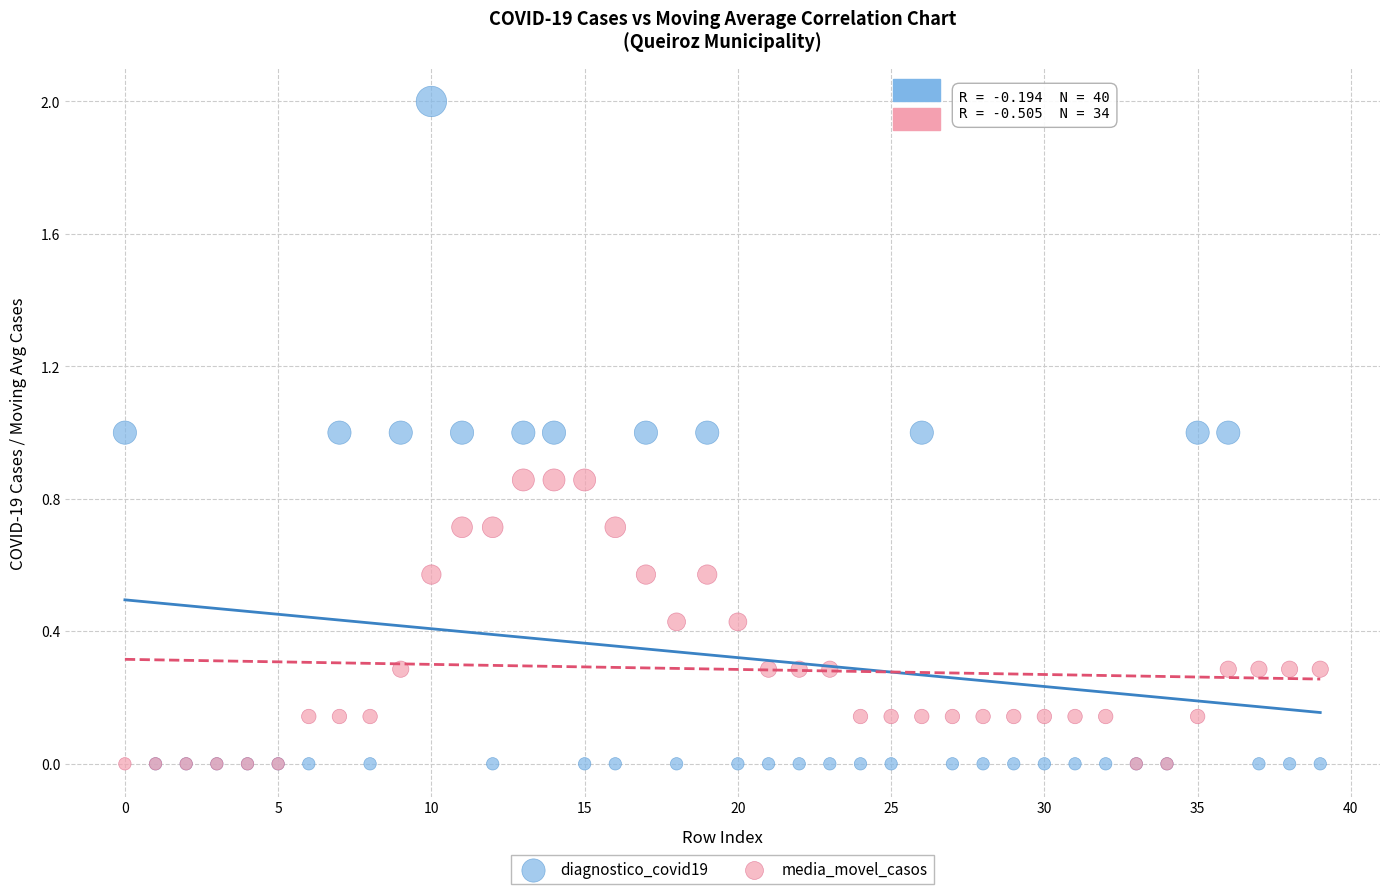

What are all the series names shown in the legend?

diagnostico_covid19, media_movel_casos